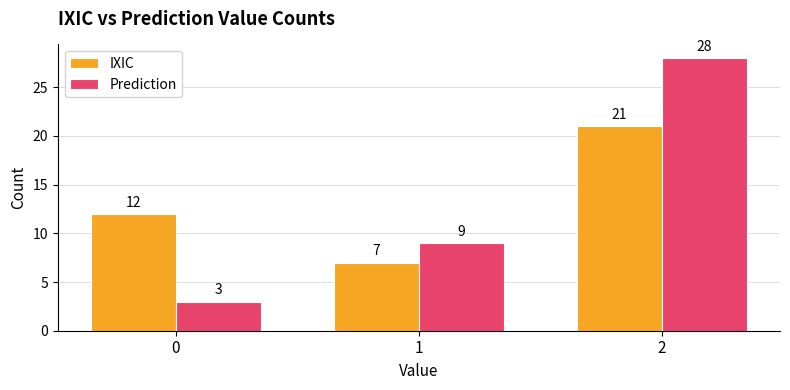

Reading left to right, extract all data points from this chart.

IXIC: 0=12	1=7	2=21
Prediction: 0=3	1=9	2=28